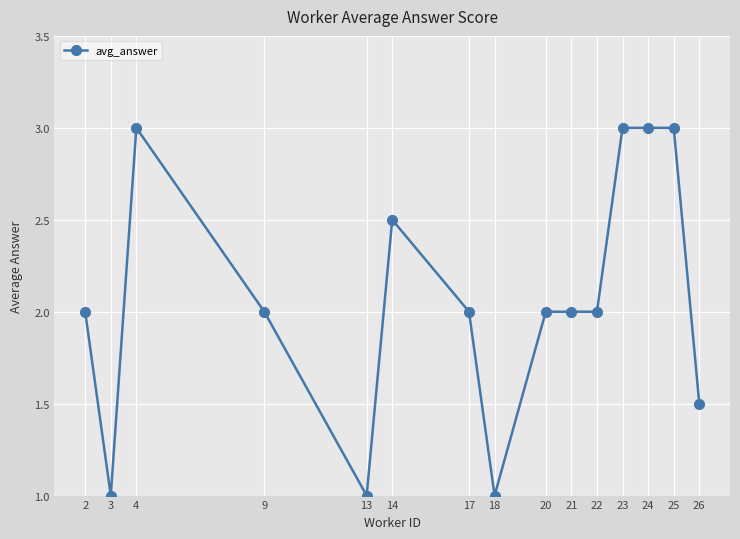

The value at 9 is 0.5. True or false?

False